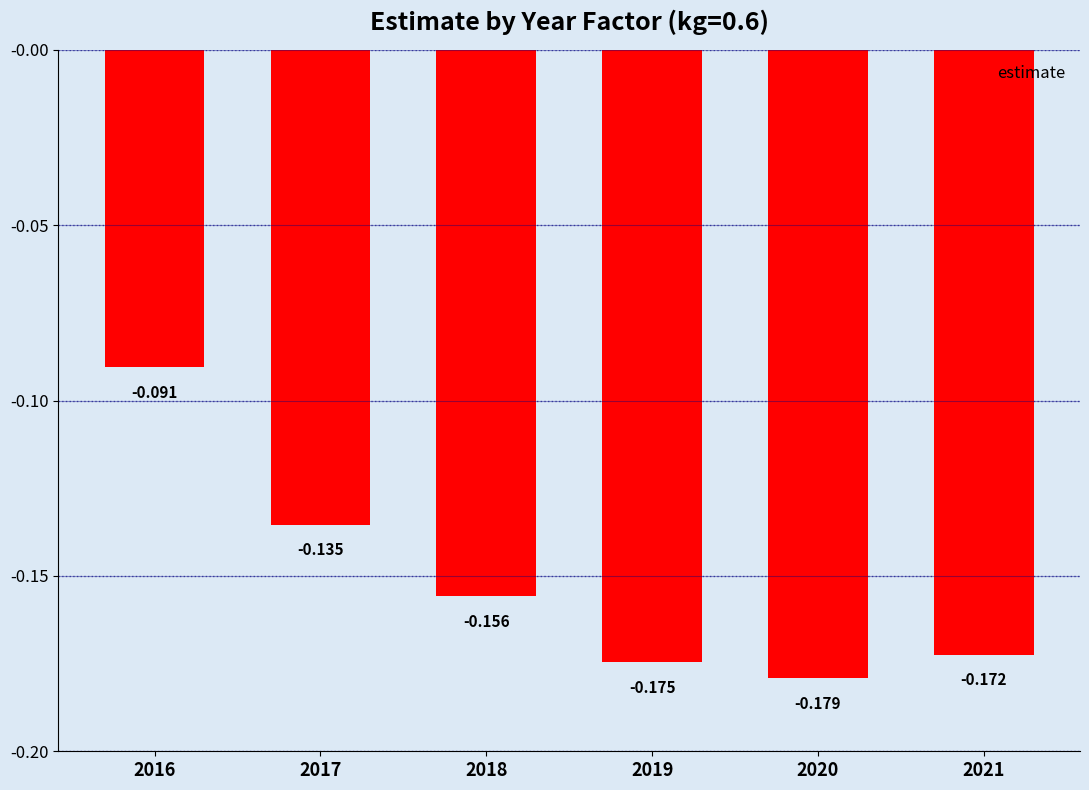

How many bars are there in total?

6